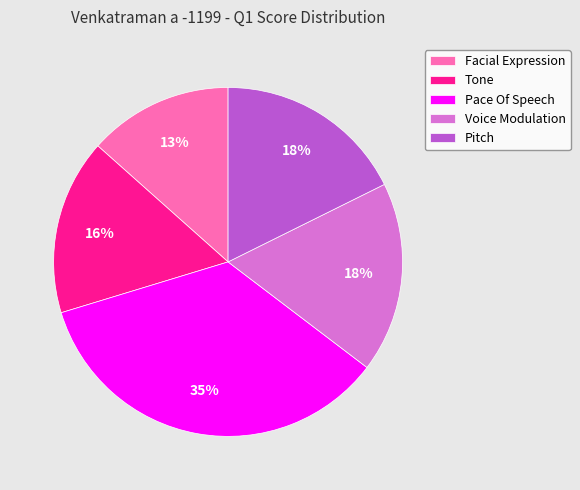

To the nearest percent, what percentage of the pie is Pace Of Speech?

35%